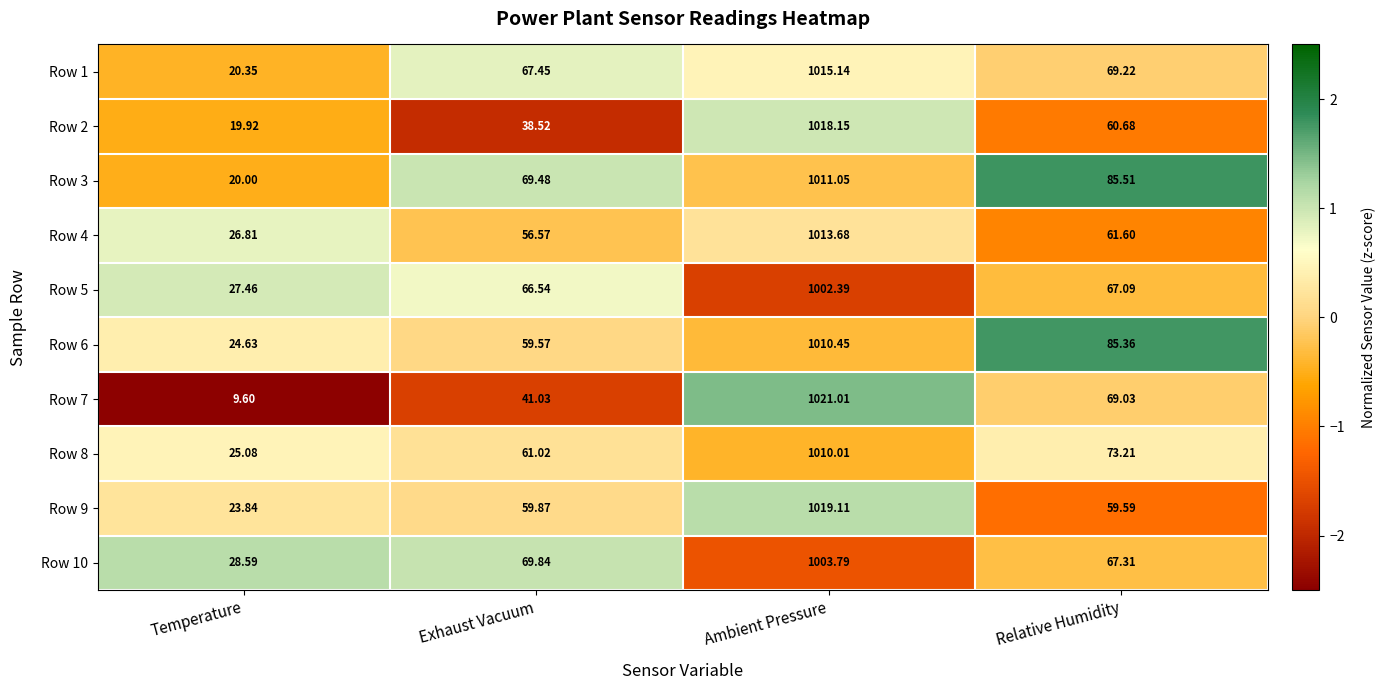

How many distinct data groups are displayed?

10